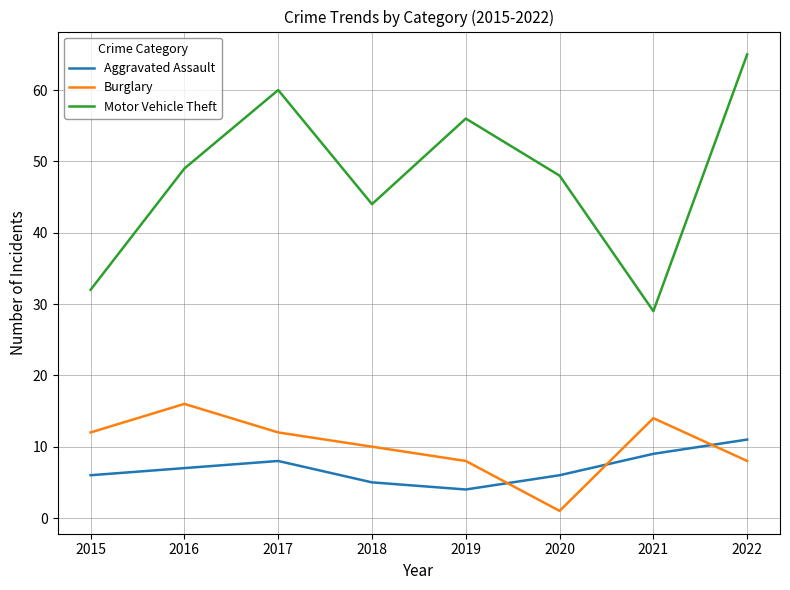

True or false: Aggravated Assault and Motor Vehicle Theft intersect in this chart.

False